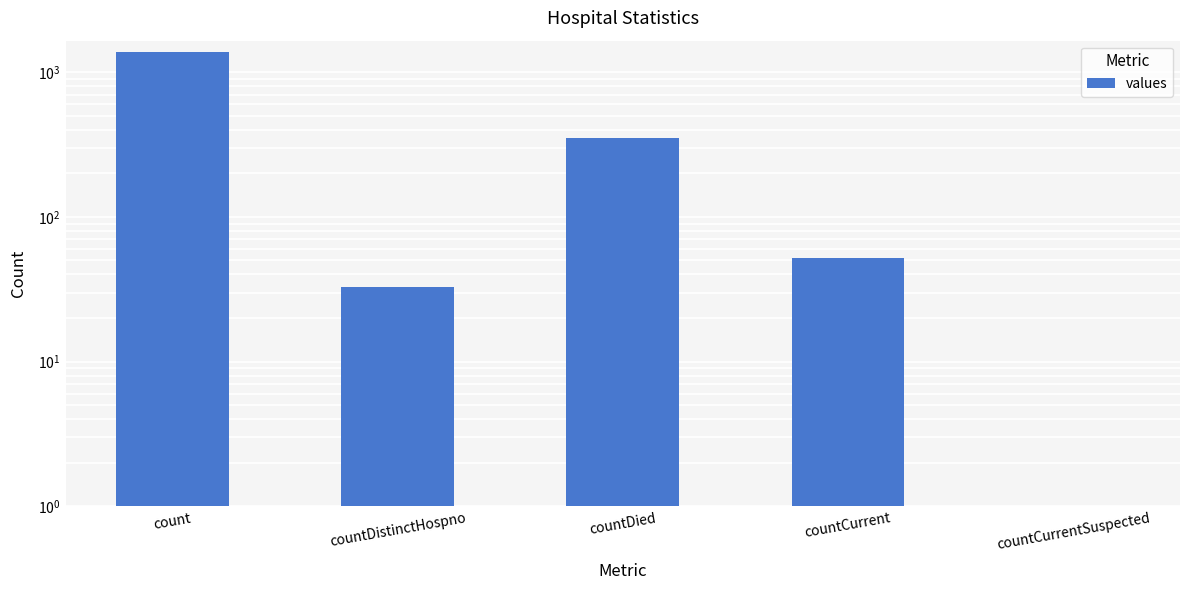

What value does the data have at count?

1371